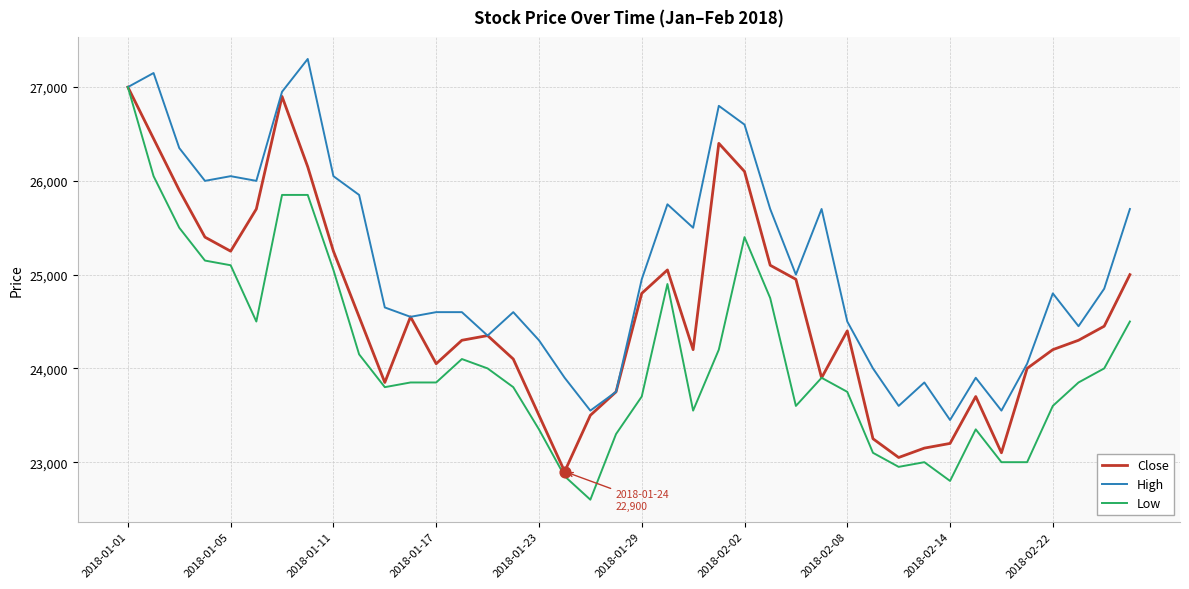

What is the lowest value of the High series?

23450